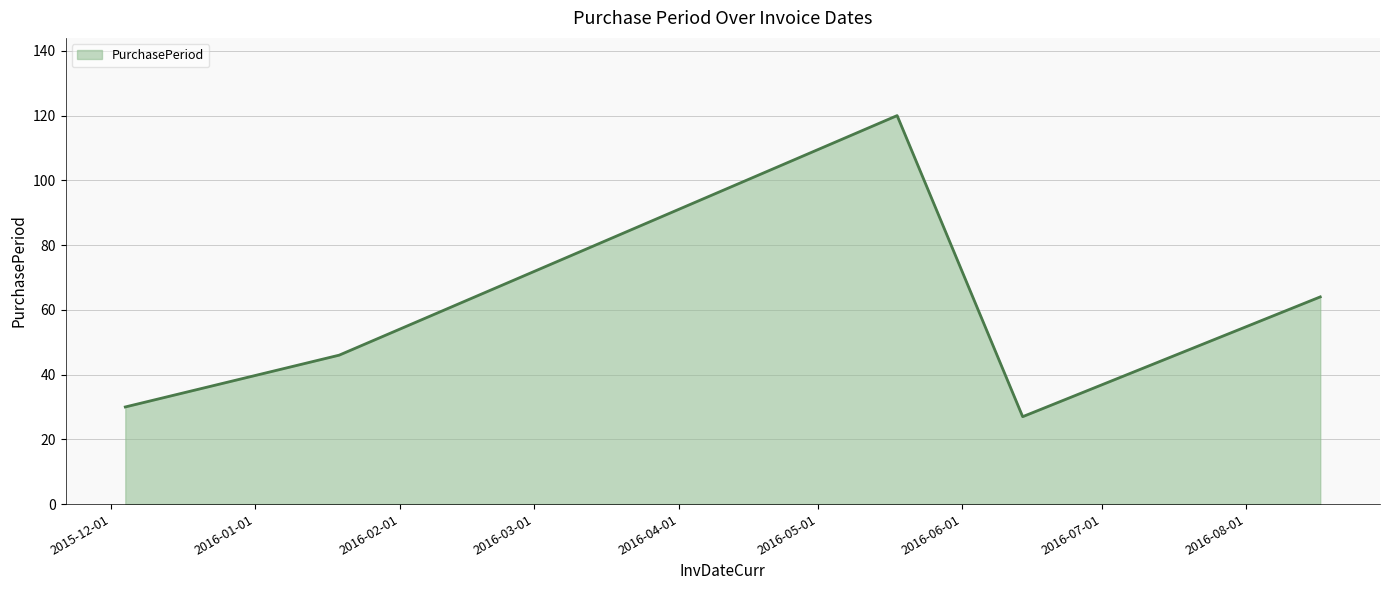

What is the sum of all values?

287